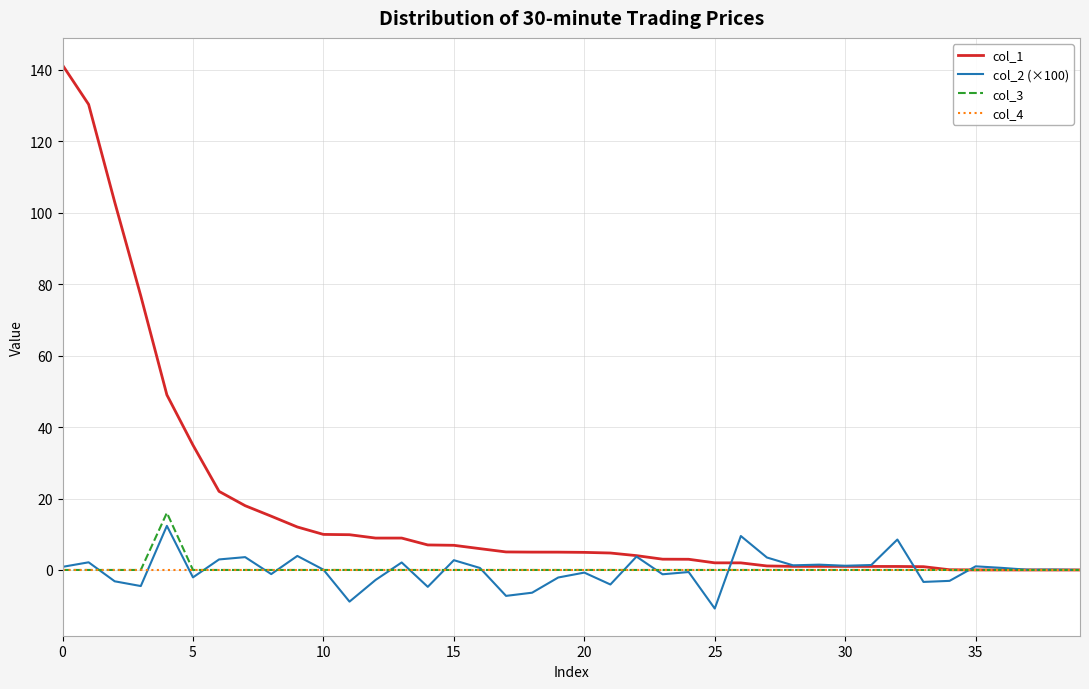

What are all the series names shown in the legend?

col_1, col_2 (×100), col_3, col_4